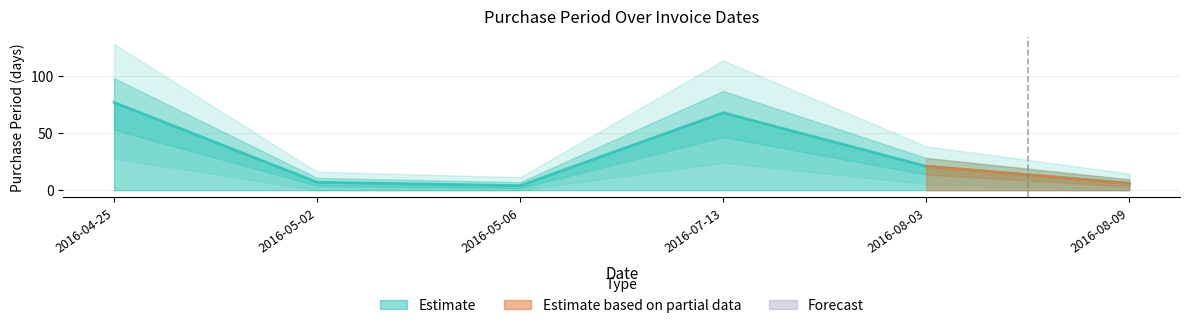

List the labels in order of value, smallest first.

2016-05-06, 2016-08-09, 2016-05-02, 2016-08-03, 2016-07-13, 2016-04-25